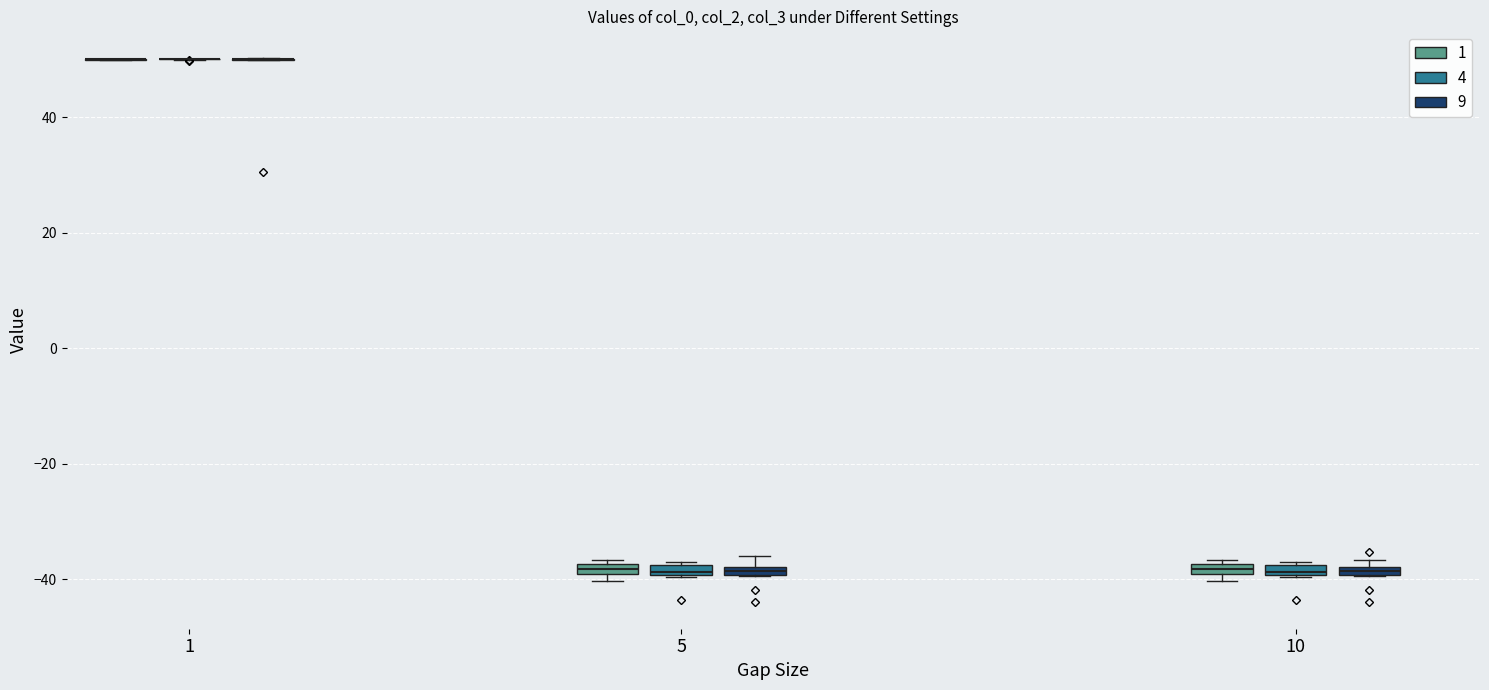

Where is the upper edge of the box for 10 (9) on the y-axis? The values are not printed on the chart, so give them approximately, as read against the axis.

-38